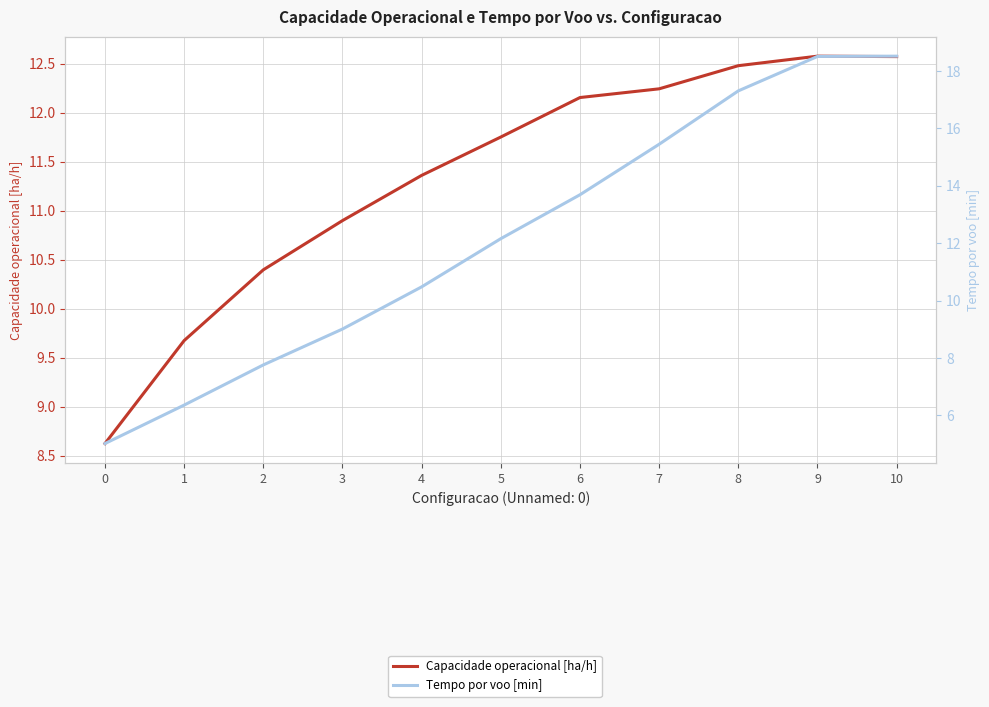

What is the difference between the Tempo por voo [min] values at 5 and 0?

7.1